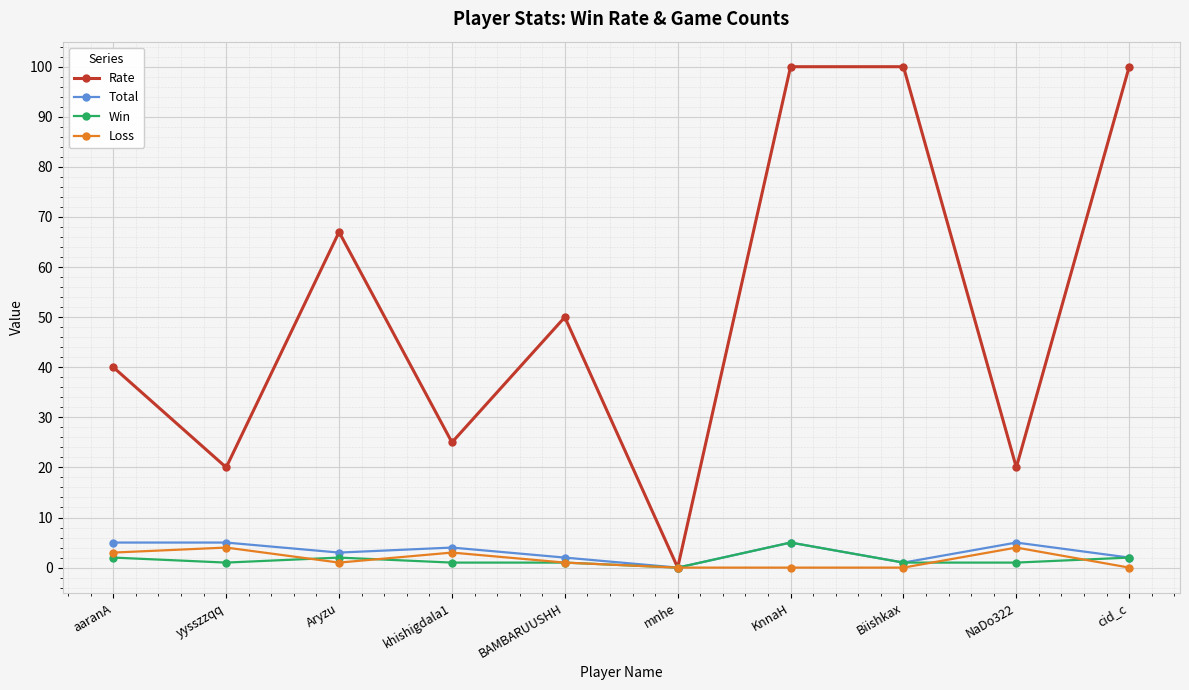

What position from the right is cid_c?

1